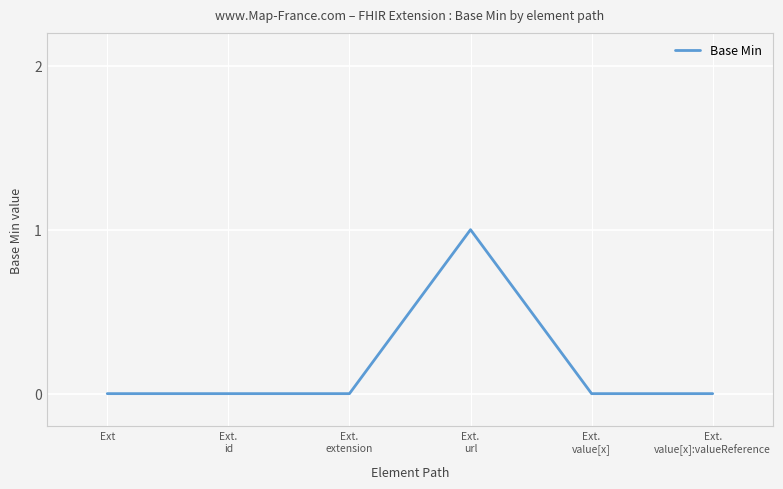

Which label corresponds to the largest value in the chart?

Ext.
url